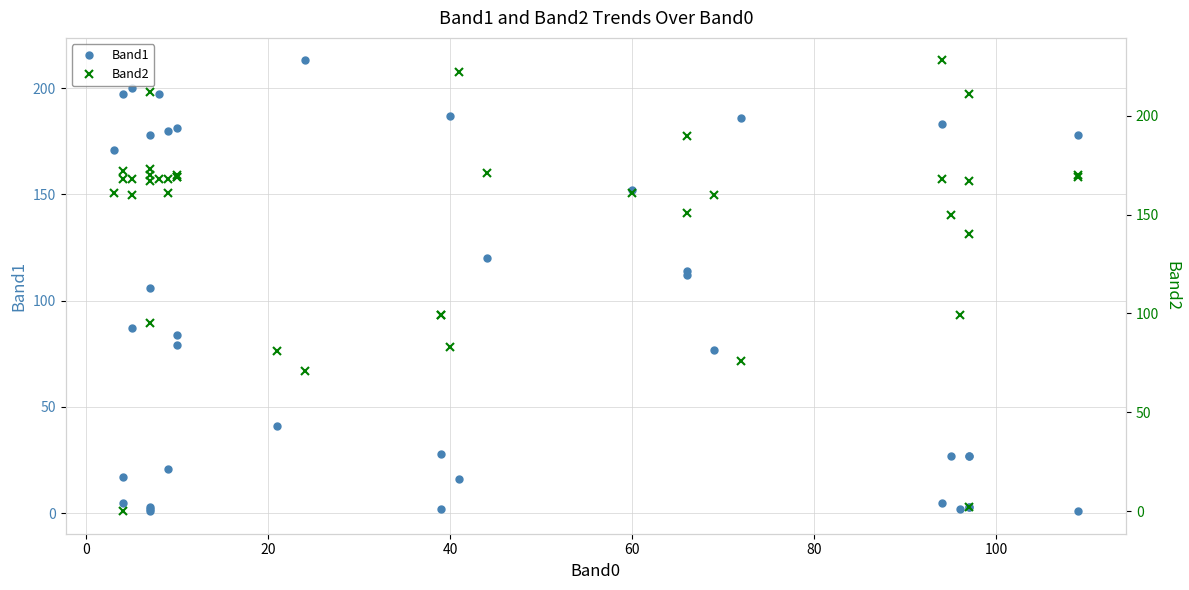

How many interior local valleys does the Band1 series have?

12